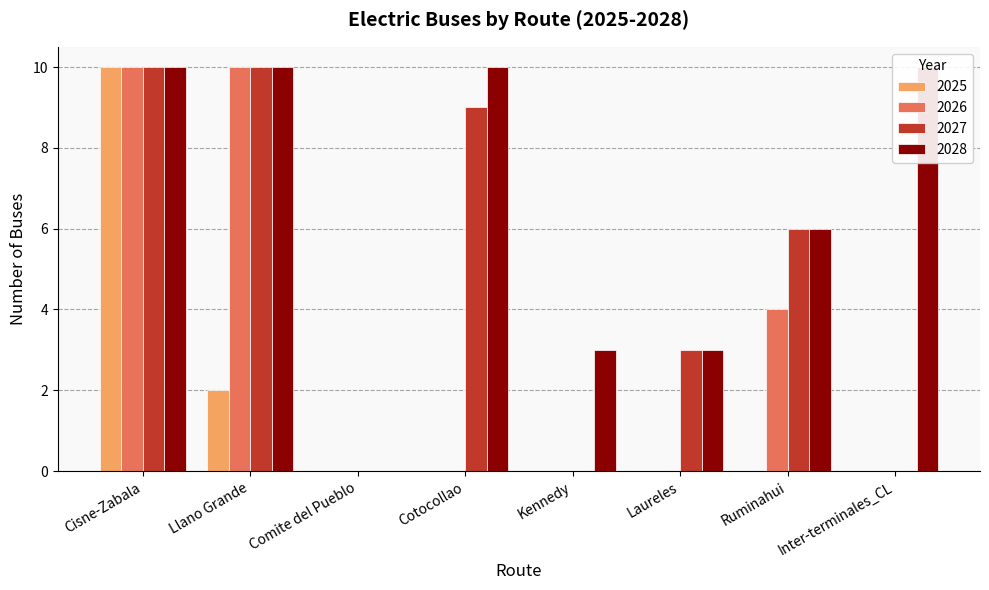

What is the difference between the maximum and minimum values in the 2027 series?

10